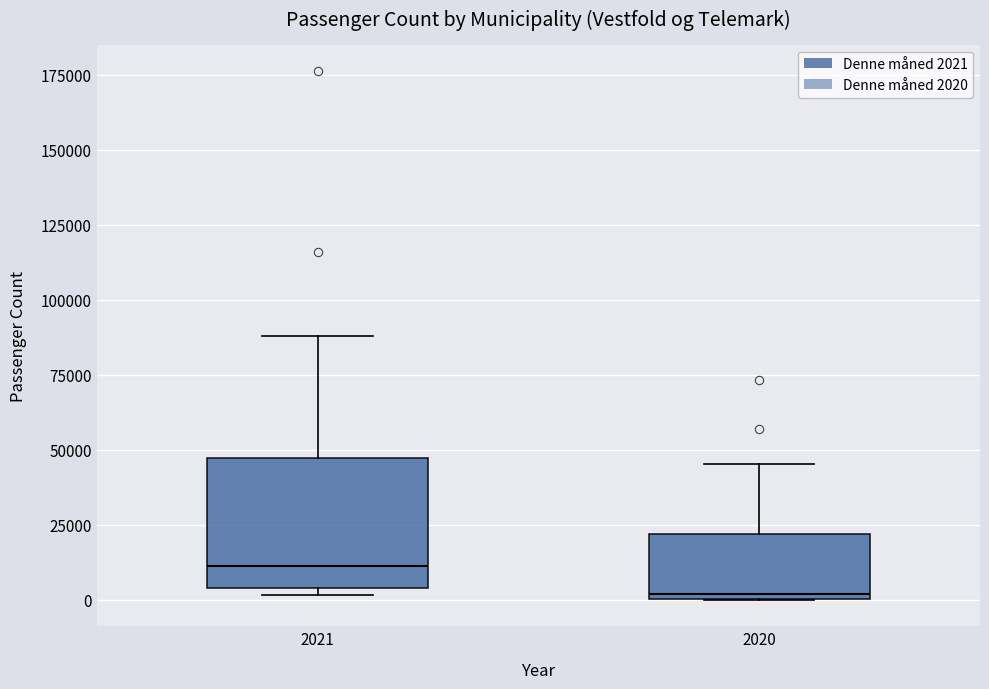

Which box has the lowest median line?

2020